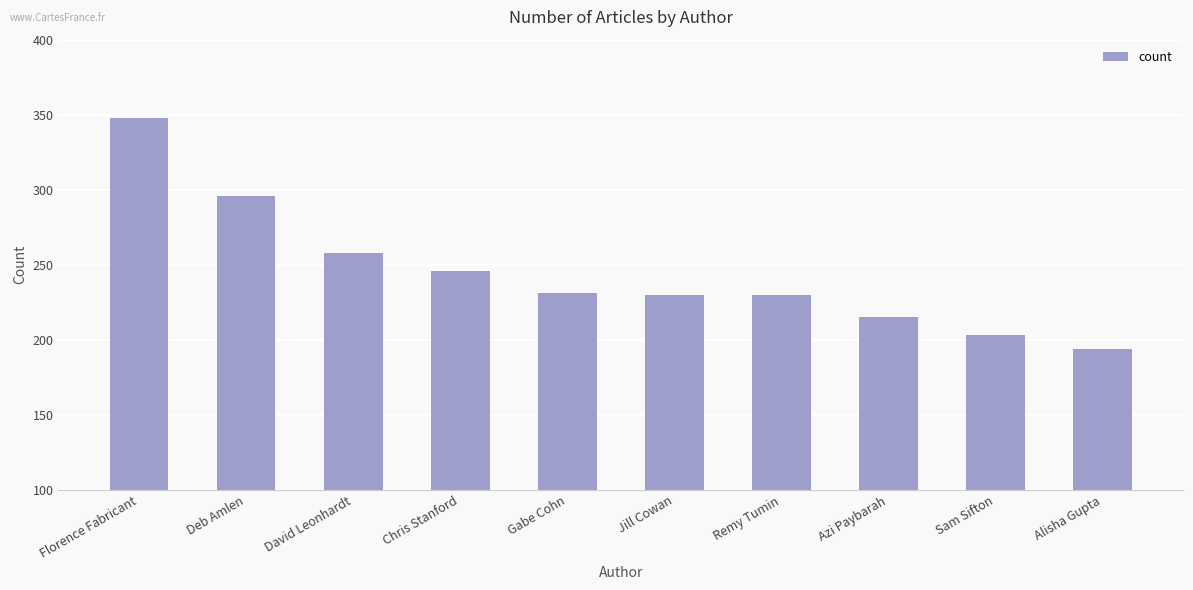

What is the value of the 2nd bar from the left?

296